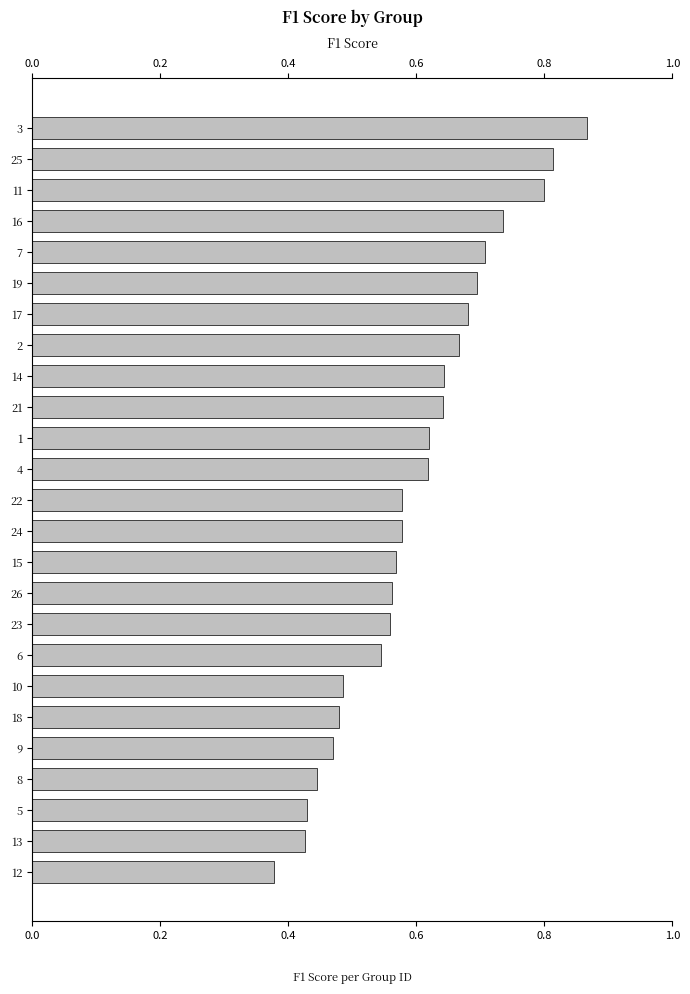

What is the sum of the values at 17 and 5?

1.1